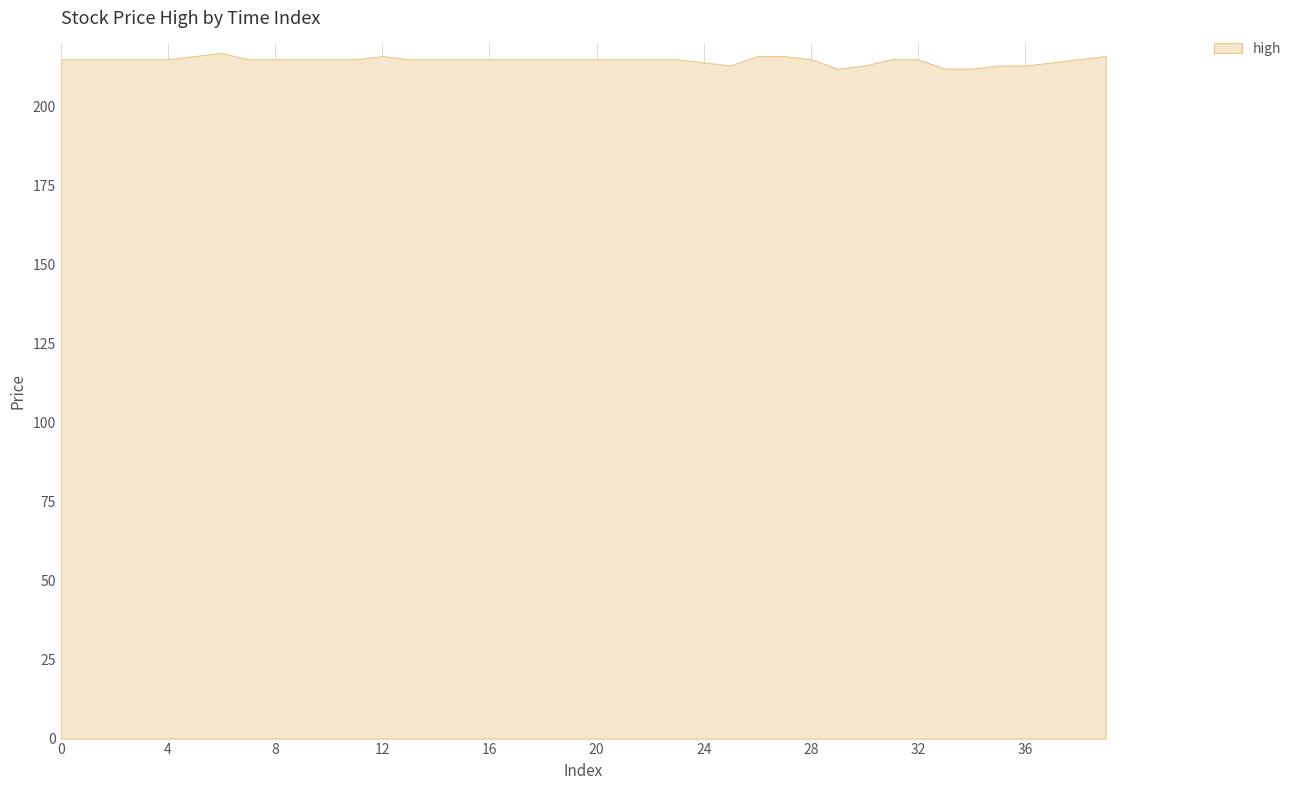

What is the value of the 4th point from the left?

215